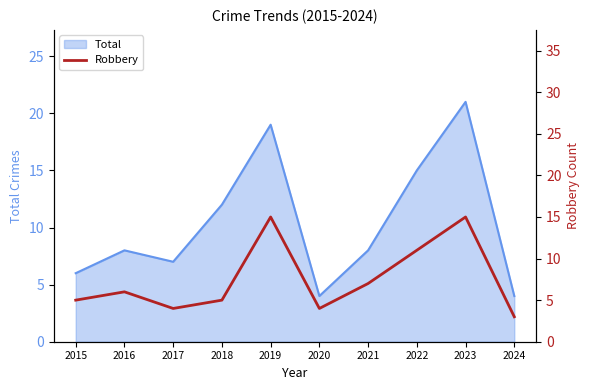

Does the chart display data point markers on the line(s)?

No